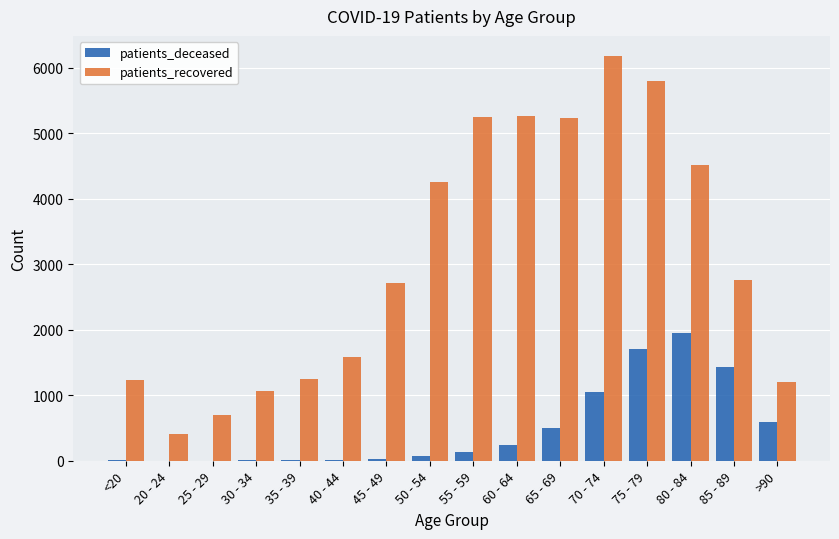

Which label corresponds to the largest value in the chart?

70 - 74